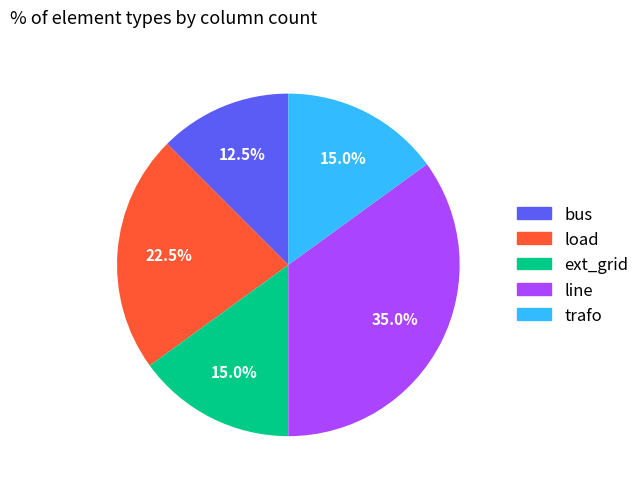

What is the smallest slice in the pie chart?

bus